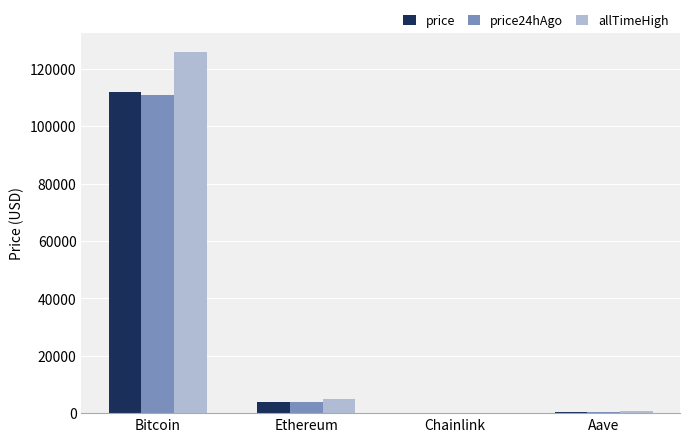

What is the sum of all price values?

116178.5